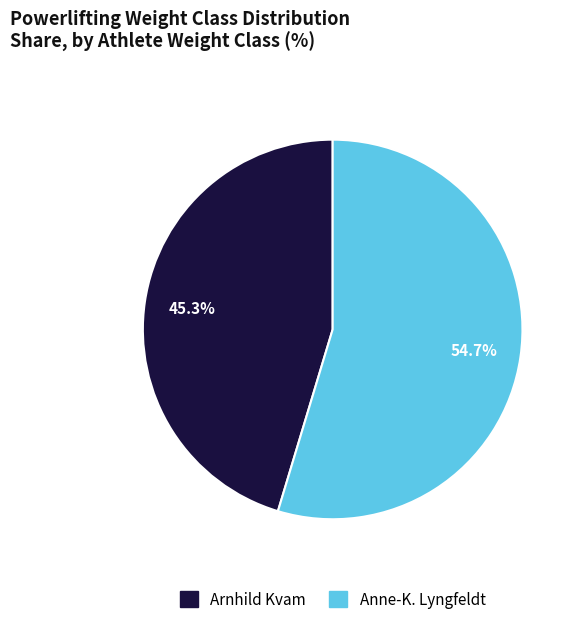

What is the total percentage of Anne-K. Lyngfeldt and Arnhild Kvam?

100.0%